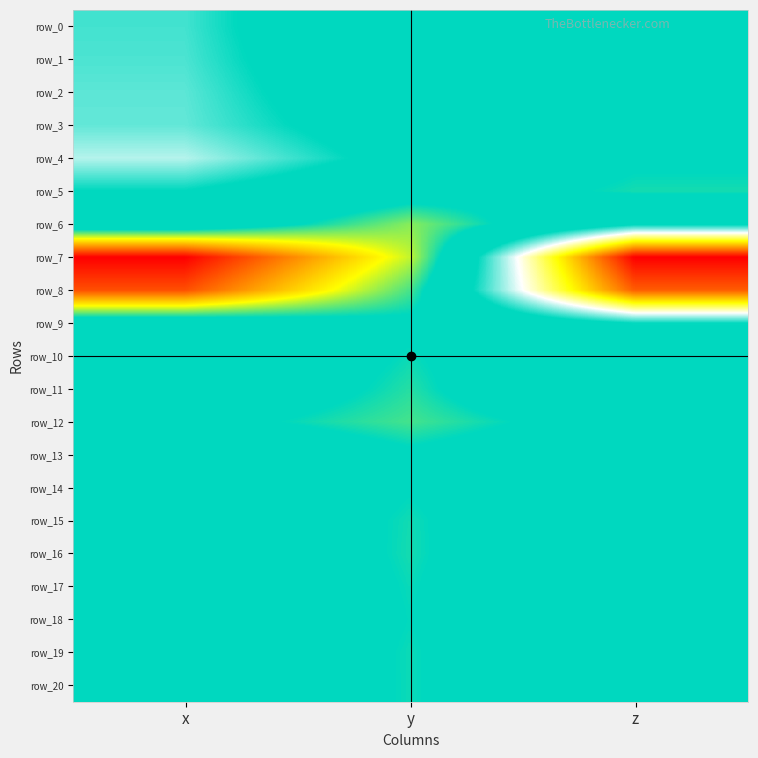

How many series are shown in this chart?

21